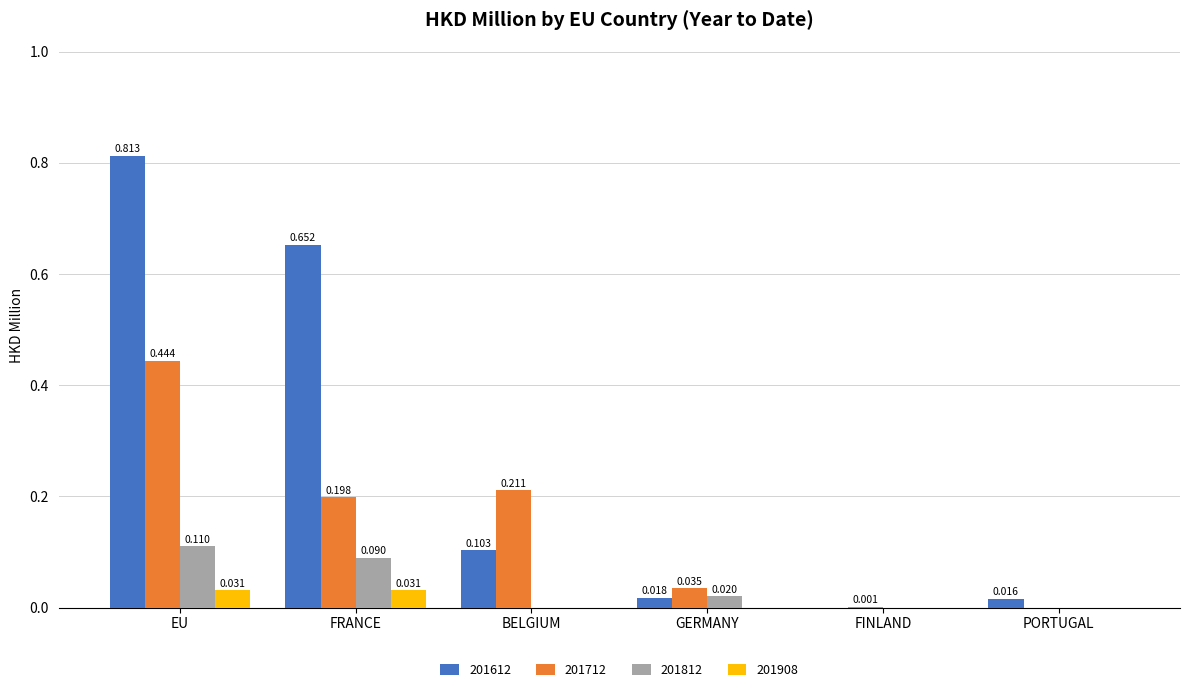

At which label is 201612 closest to 0?

FINLAND